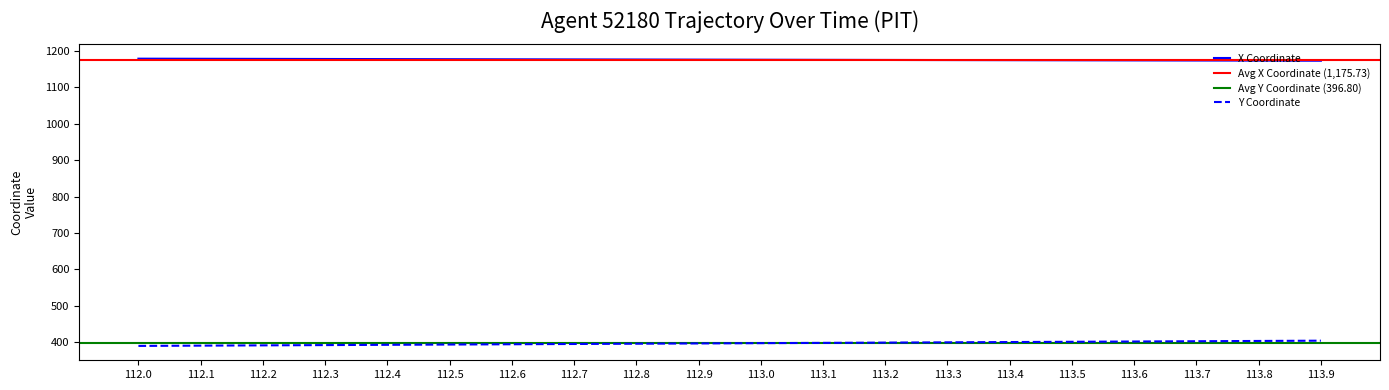

Is this an area chart (filled region under the line)?

No